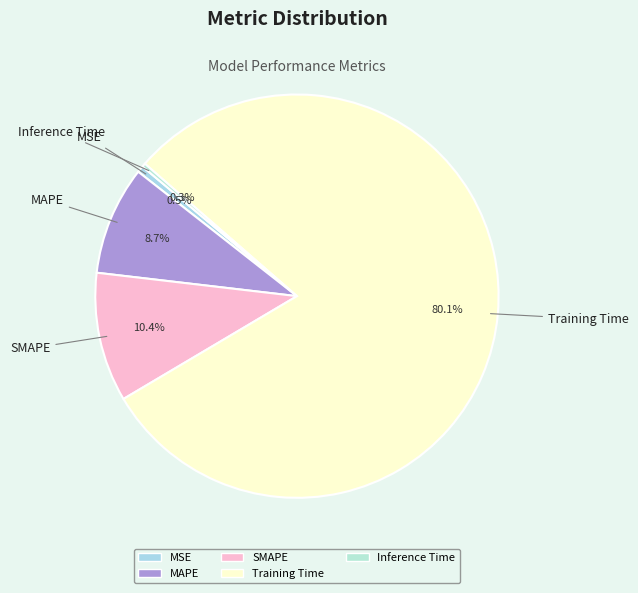

Is the sum of MSE and SMAPE greater than half?

No